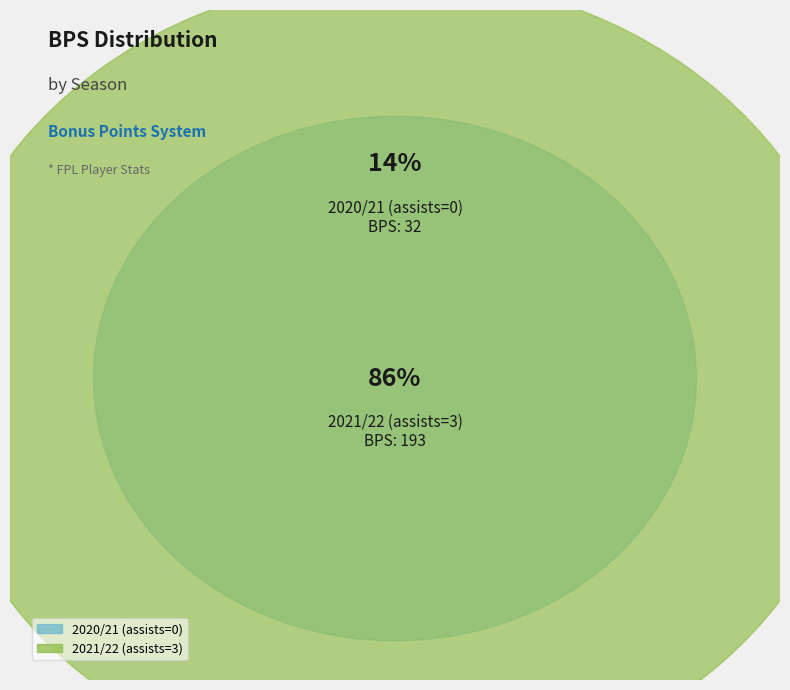

To the nearest percent, what is the average slice percentage?

50%